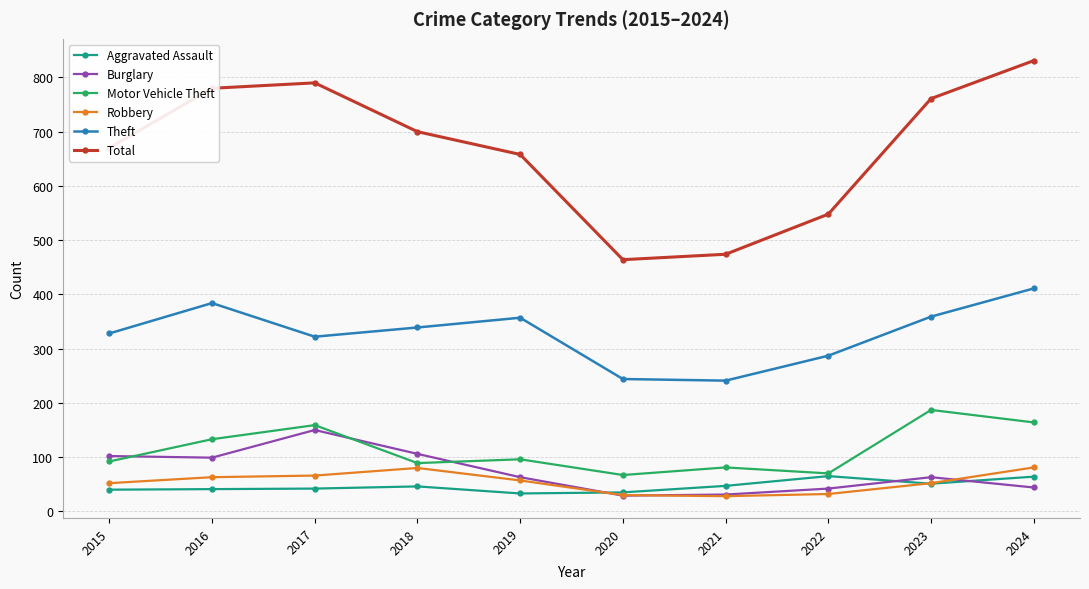

At which category is the sum across all series the highest?

2024